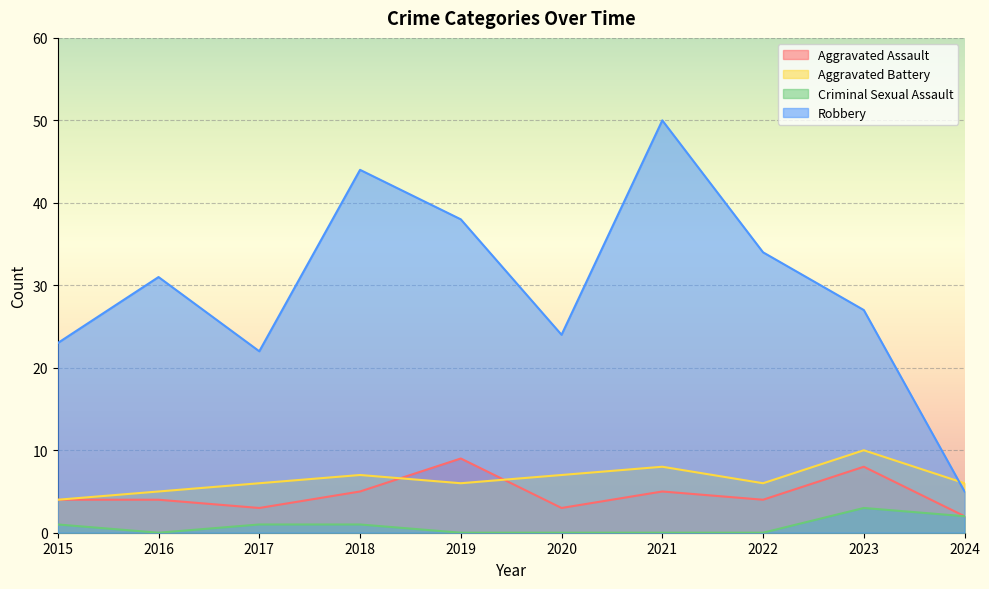

Count the Aggravated Assault values in the range 3 to 5.

7